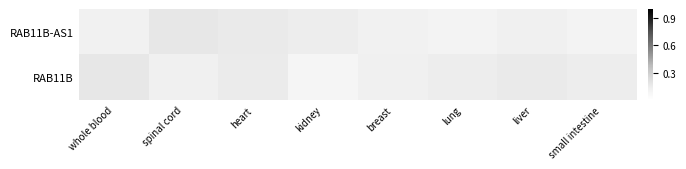

Which series changed the most between spinal cord and lung?

RAB11B-AS1